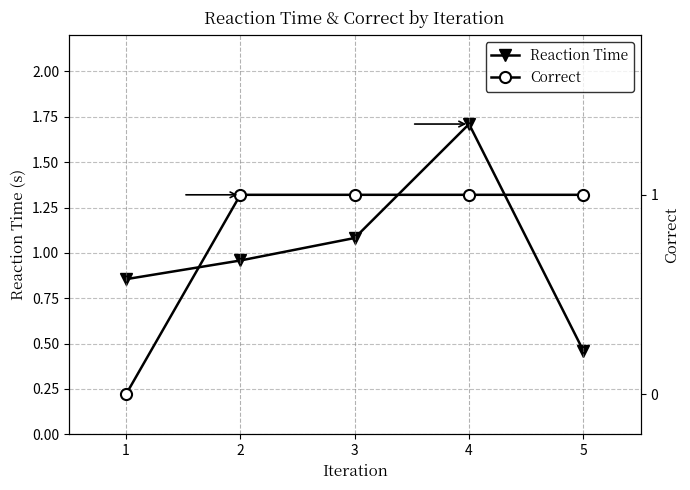

Count the number of data series in this chart.

2